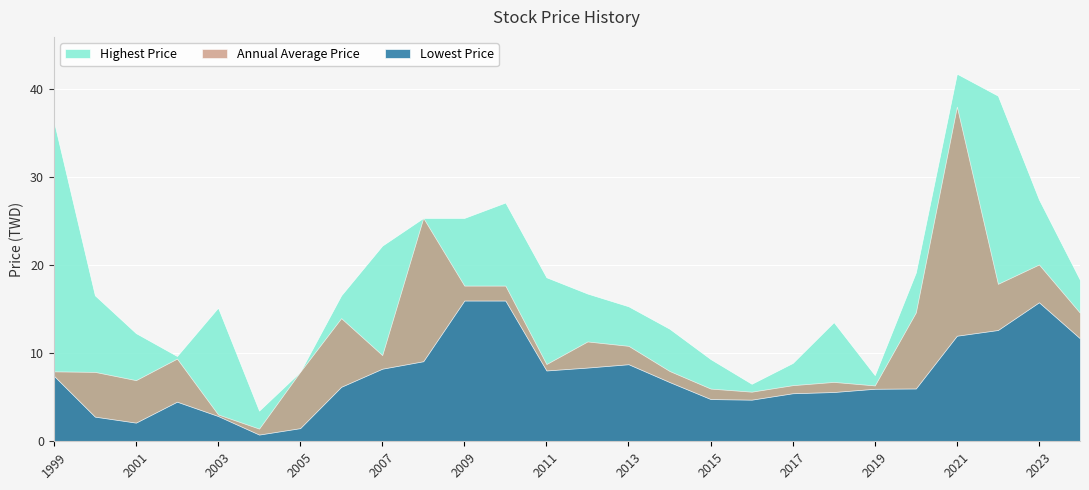

Where is the first local minimum for Annual Average Price?

2001